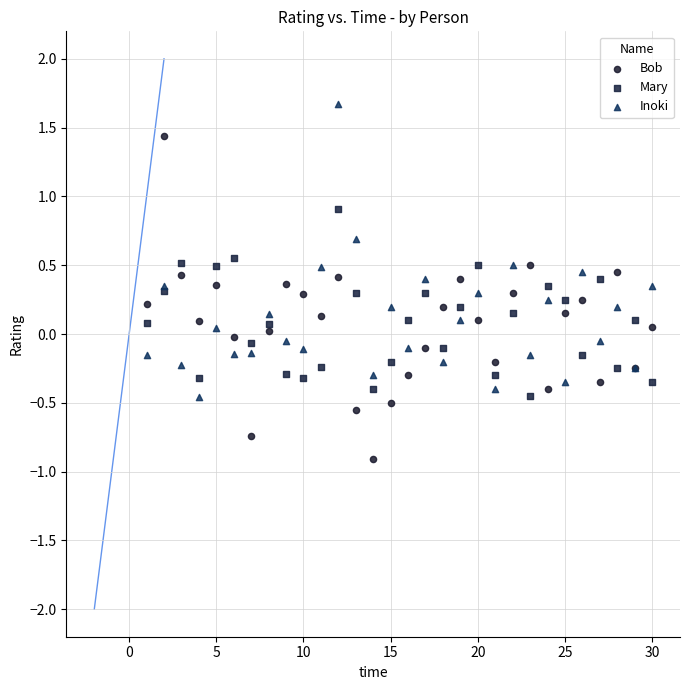

What is the X range (max minus min) for the scatter plot?

29.0